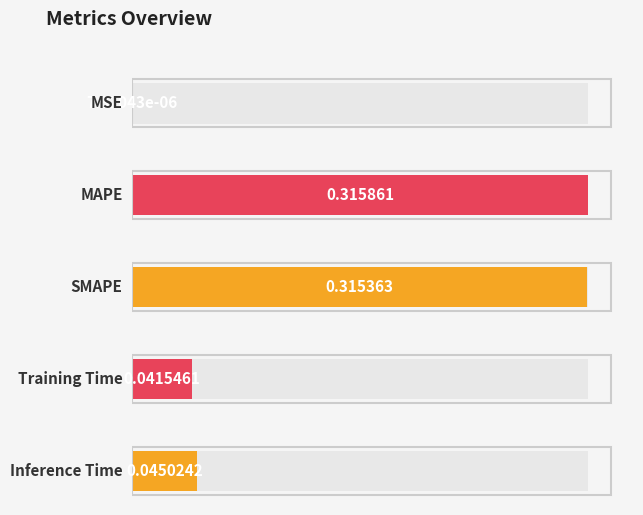

Which label corresponds to the largest value in the chart?

MAPE